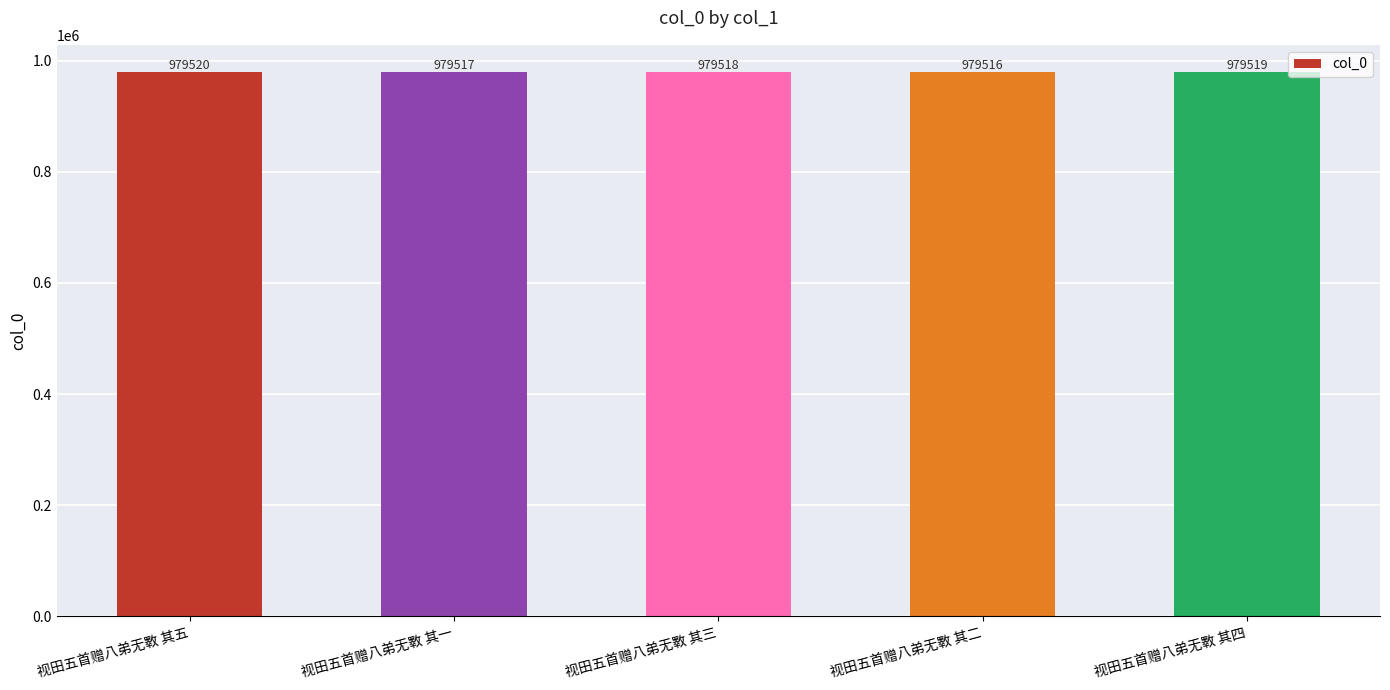

Which has a higher value, 视田五首赠八弟无斁 其五 or 视田五首赠八弟无斁 其四?

视田五首赠八弟无斁 其五